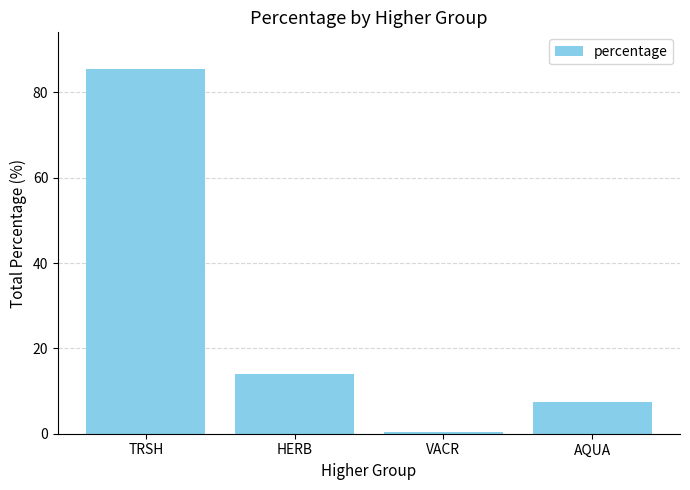

Rank the categories by value from lowest to highest.

VACR, AQUA, HERB, TRSH